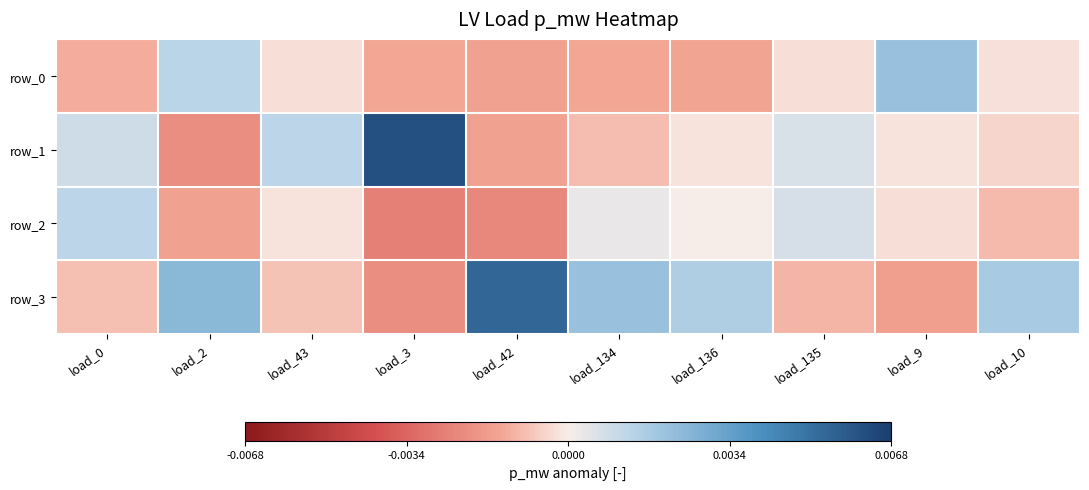

How many series are shown in this chart?

4